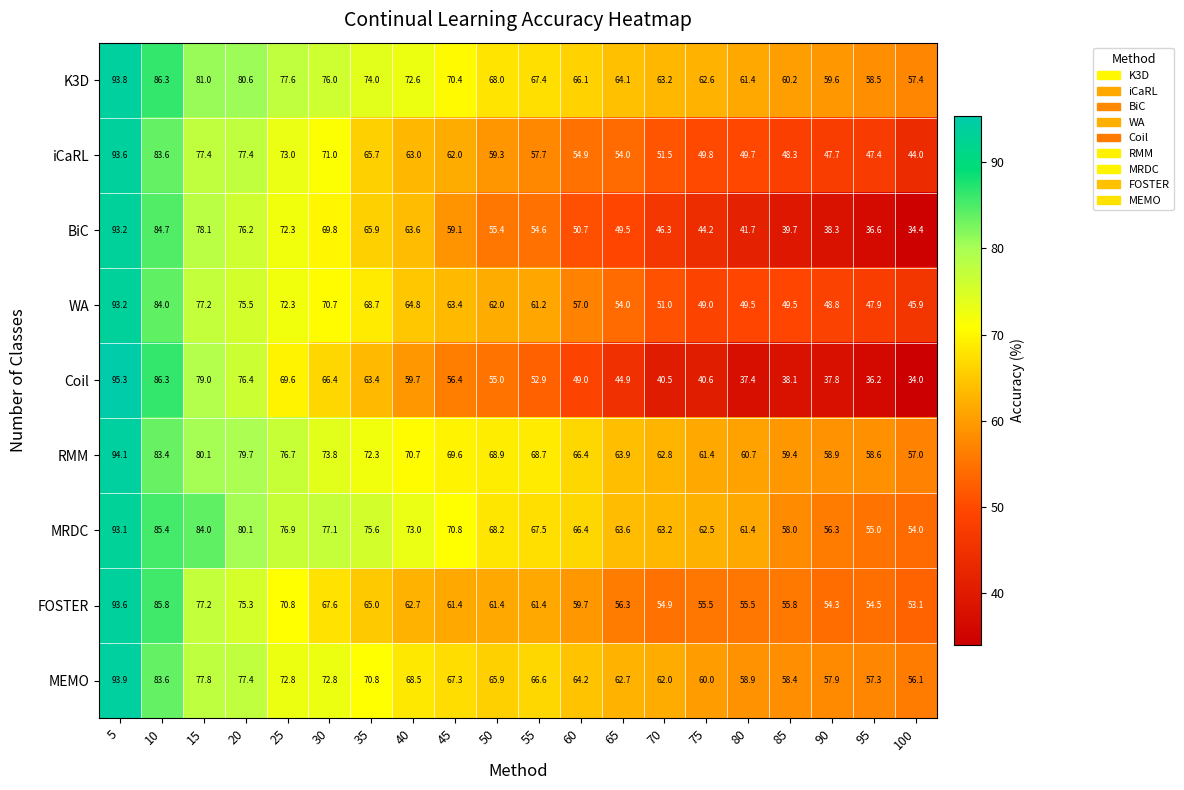

What is the maximum value for FOSTER?

93.6